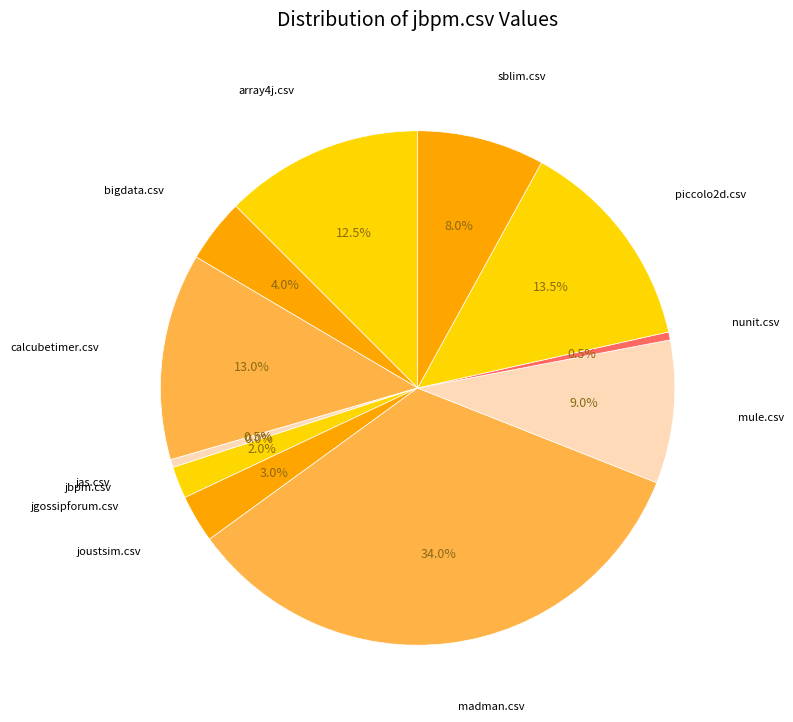

How many slices are in this pie chart?

12